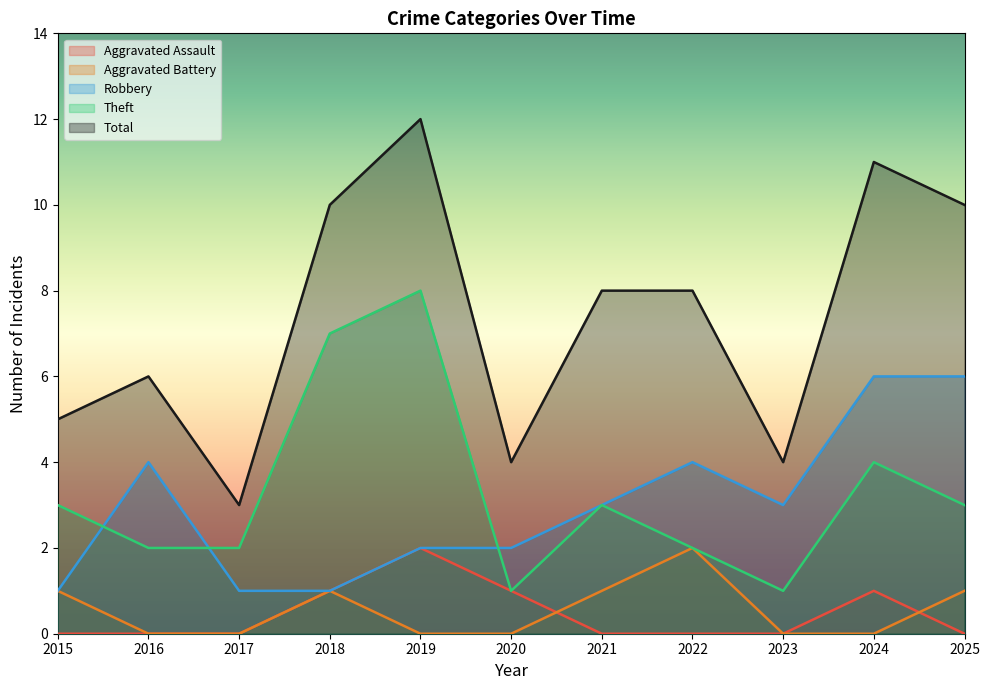

In Theft, how many points are lower than both neighbors (excluding endpoints)?

2